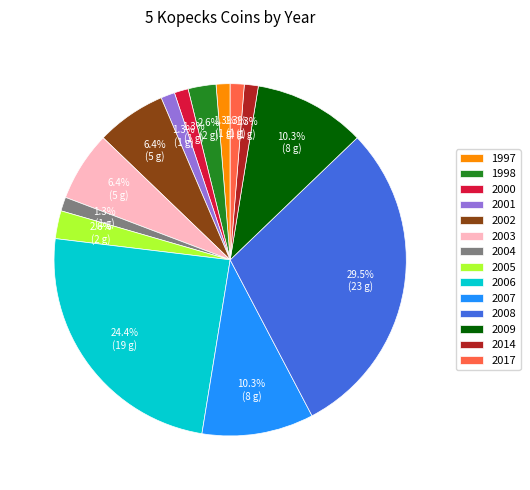

Combined, what portion of the pie is 2004 and 2002?

7.7%